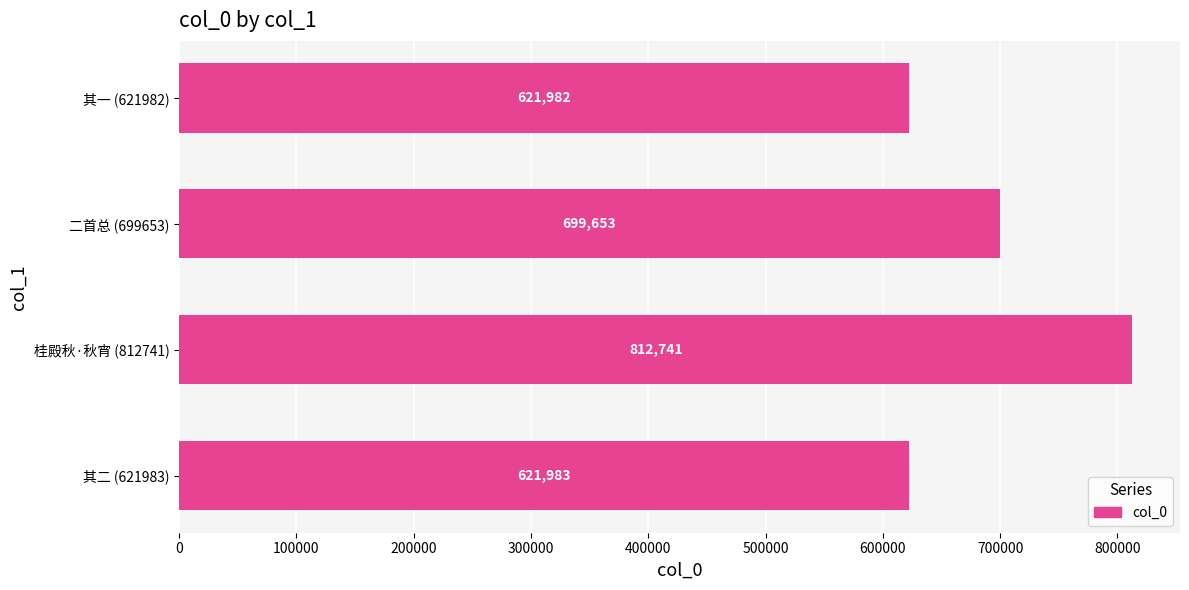

Rank the categories by value from lowest to highest.

其一 (621982), 其二 (621983), 二首总 (699653), 桂殿秋·秋宵 (812741)